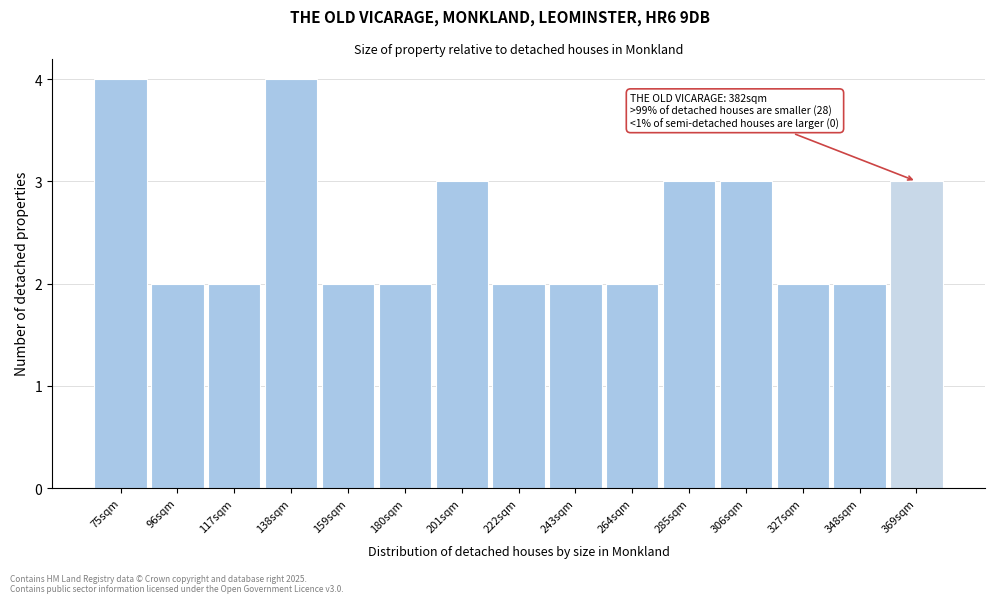

Reading left to right, transcribe all the data shown in this chart.

4	2	2	4	2	2	3	2	2	2	3	3	2	2	3